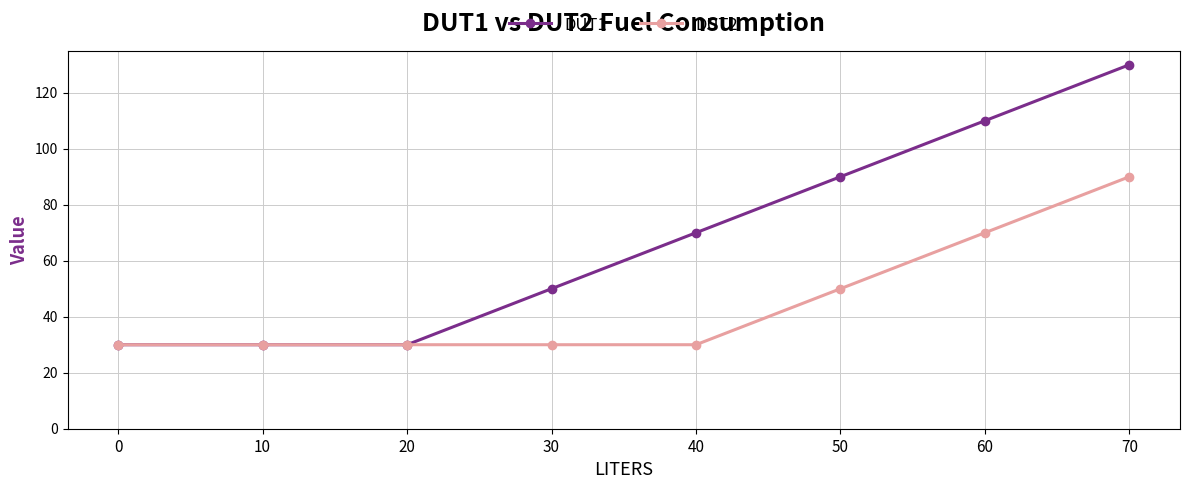

How many lines are shown in the chart?

2